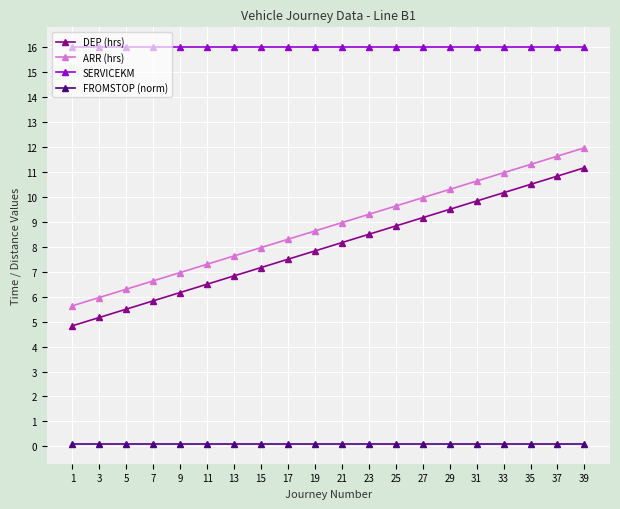

True or false: ARR (hrs) and FROMSTOP (norm) intersect in this chart.

False